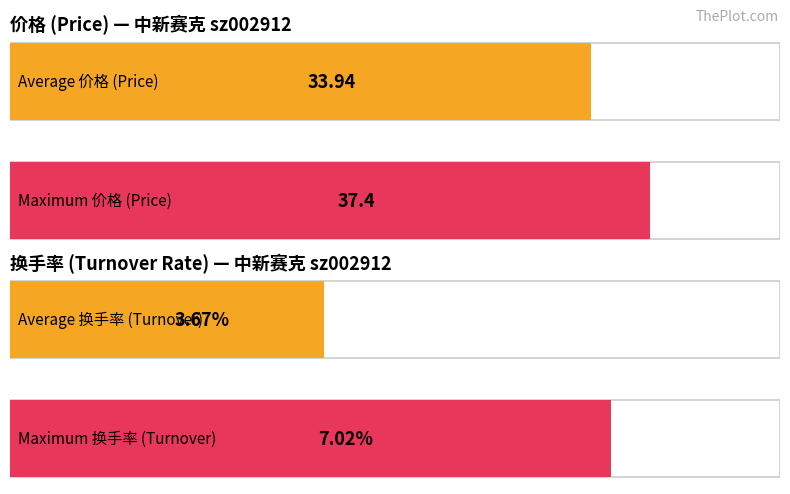

Are the bars grouped side by side (vs. stacked)?

Yes